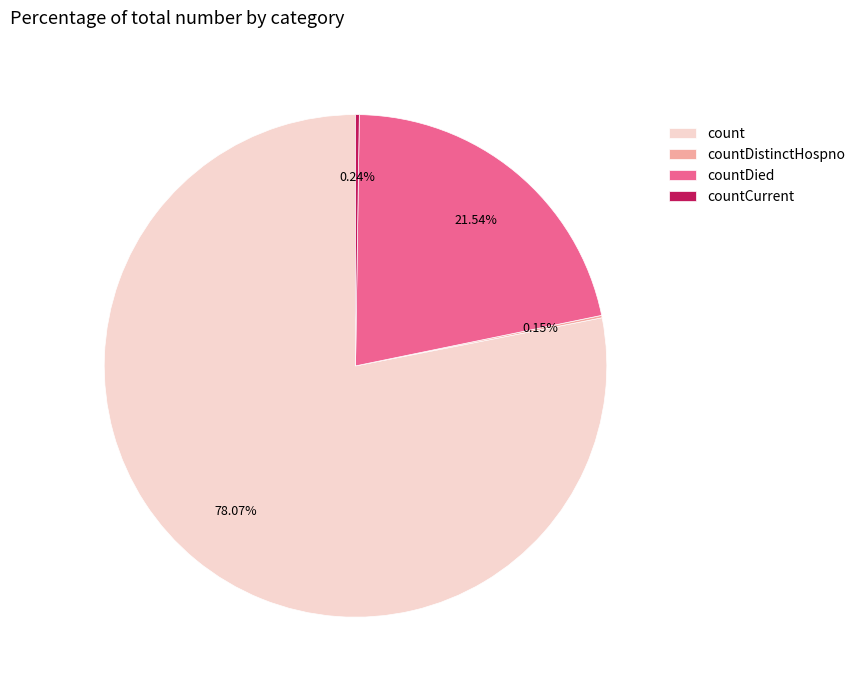

Is there a majority slice in this chart?

Yes